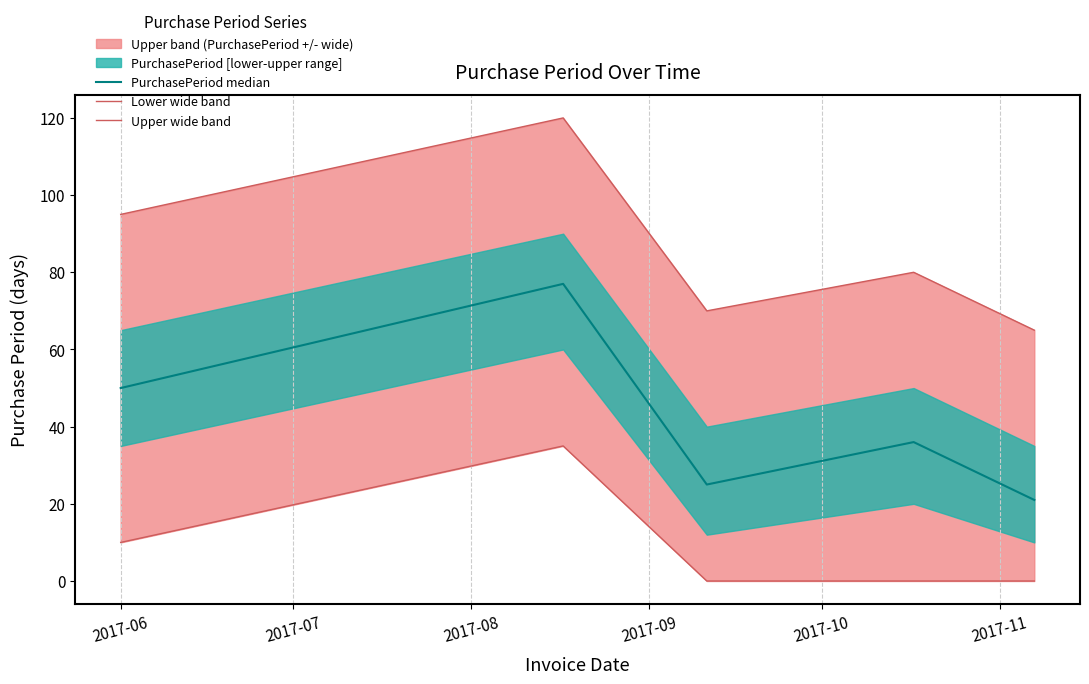

True or false: PurchasePeriod median has more than 0 interior local peaks.

True